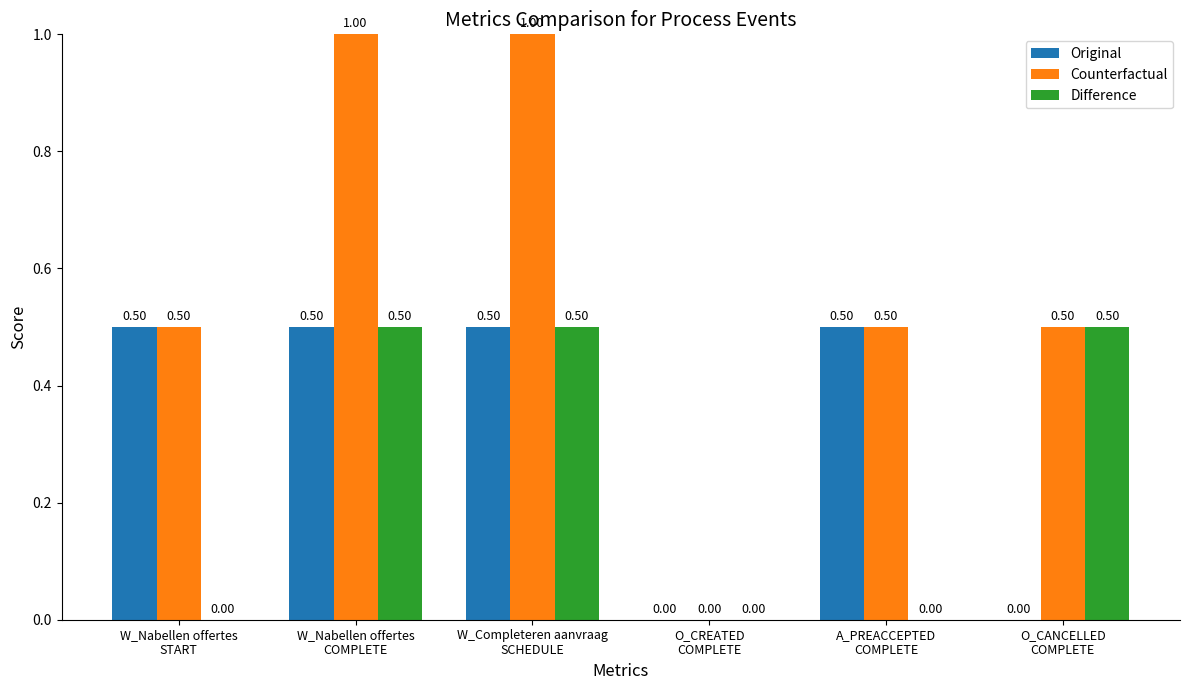

Reading left to right, list all the values displayed in this chart.

Original: 0.5	0.5	0.5	0.0	0.5	0.0
Counterfactual: 0.5	1.0	1.0	0.0	0.5	0.5
Difference: 0.0	0.5	0.5	0.0	0.0	0.5